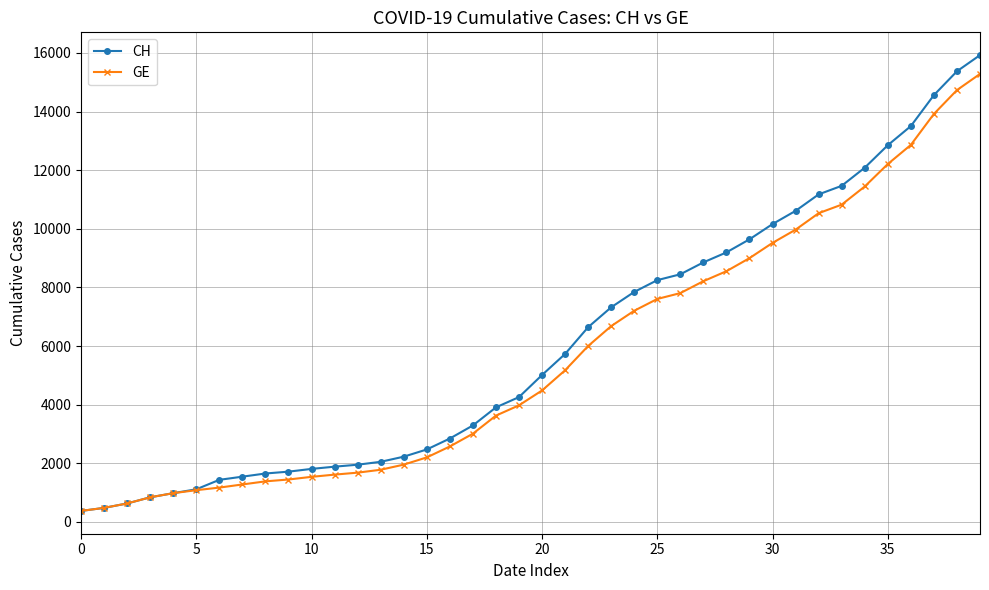

What is the value of the CH point at the 3rd from the left?

630